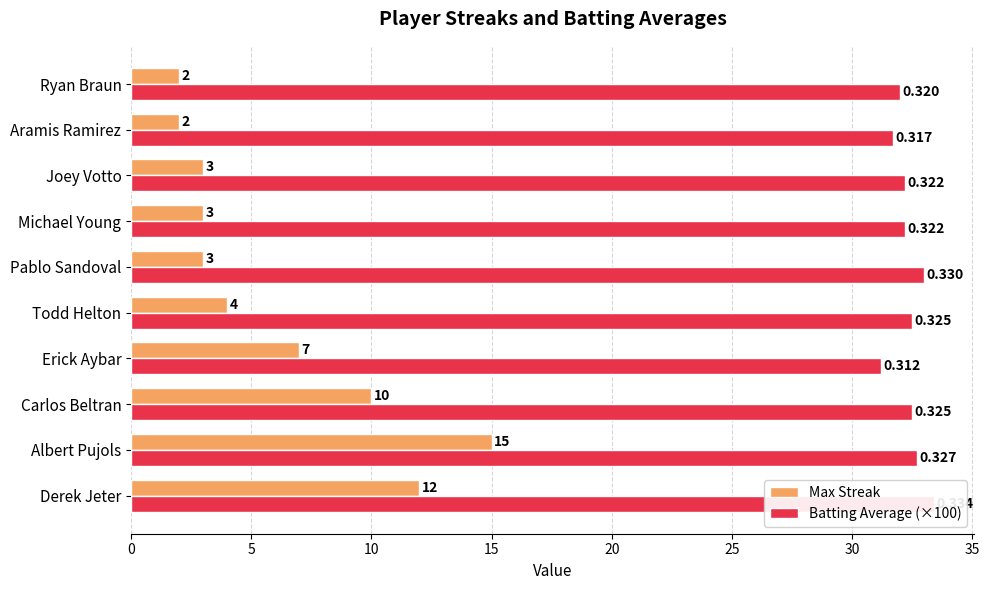

Rank the series by their average value, from lowest to highest.

Max Streak, Batting Average (×100)